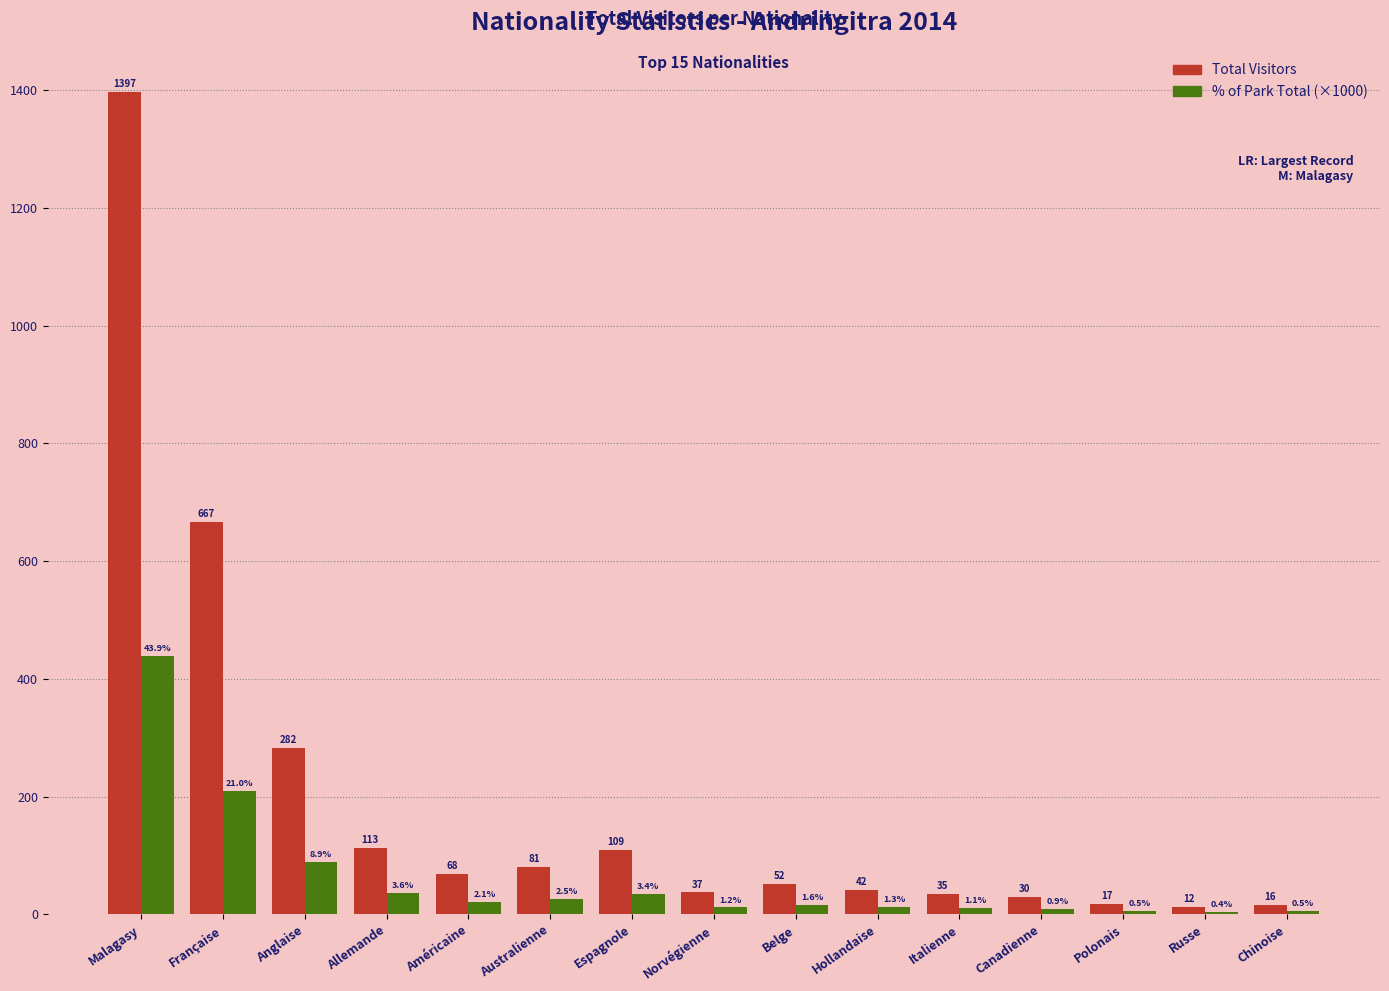

What is the maximum value shown in the chart?

1397.0